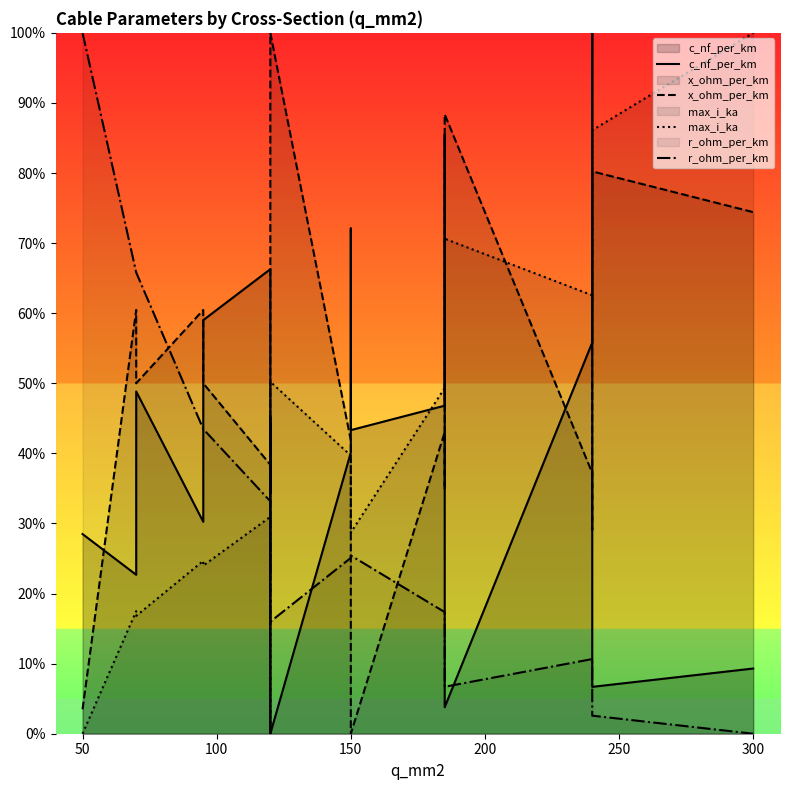

Rank the series by their maximum value, from highest to lowest.

c_nf_per_km, x_ohm_per_km, max_i_ka, r_ohm_per_km